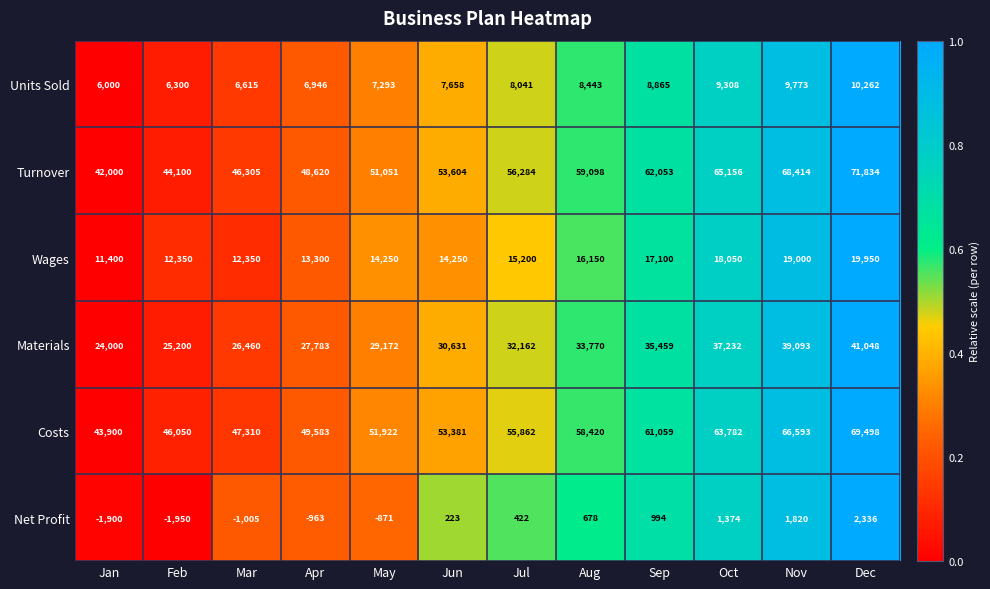

What is the highest value of the Net Profit series?

2336